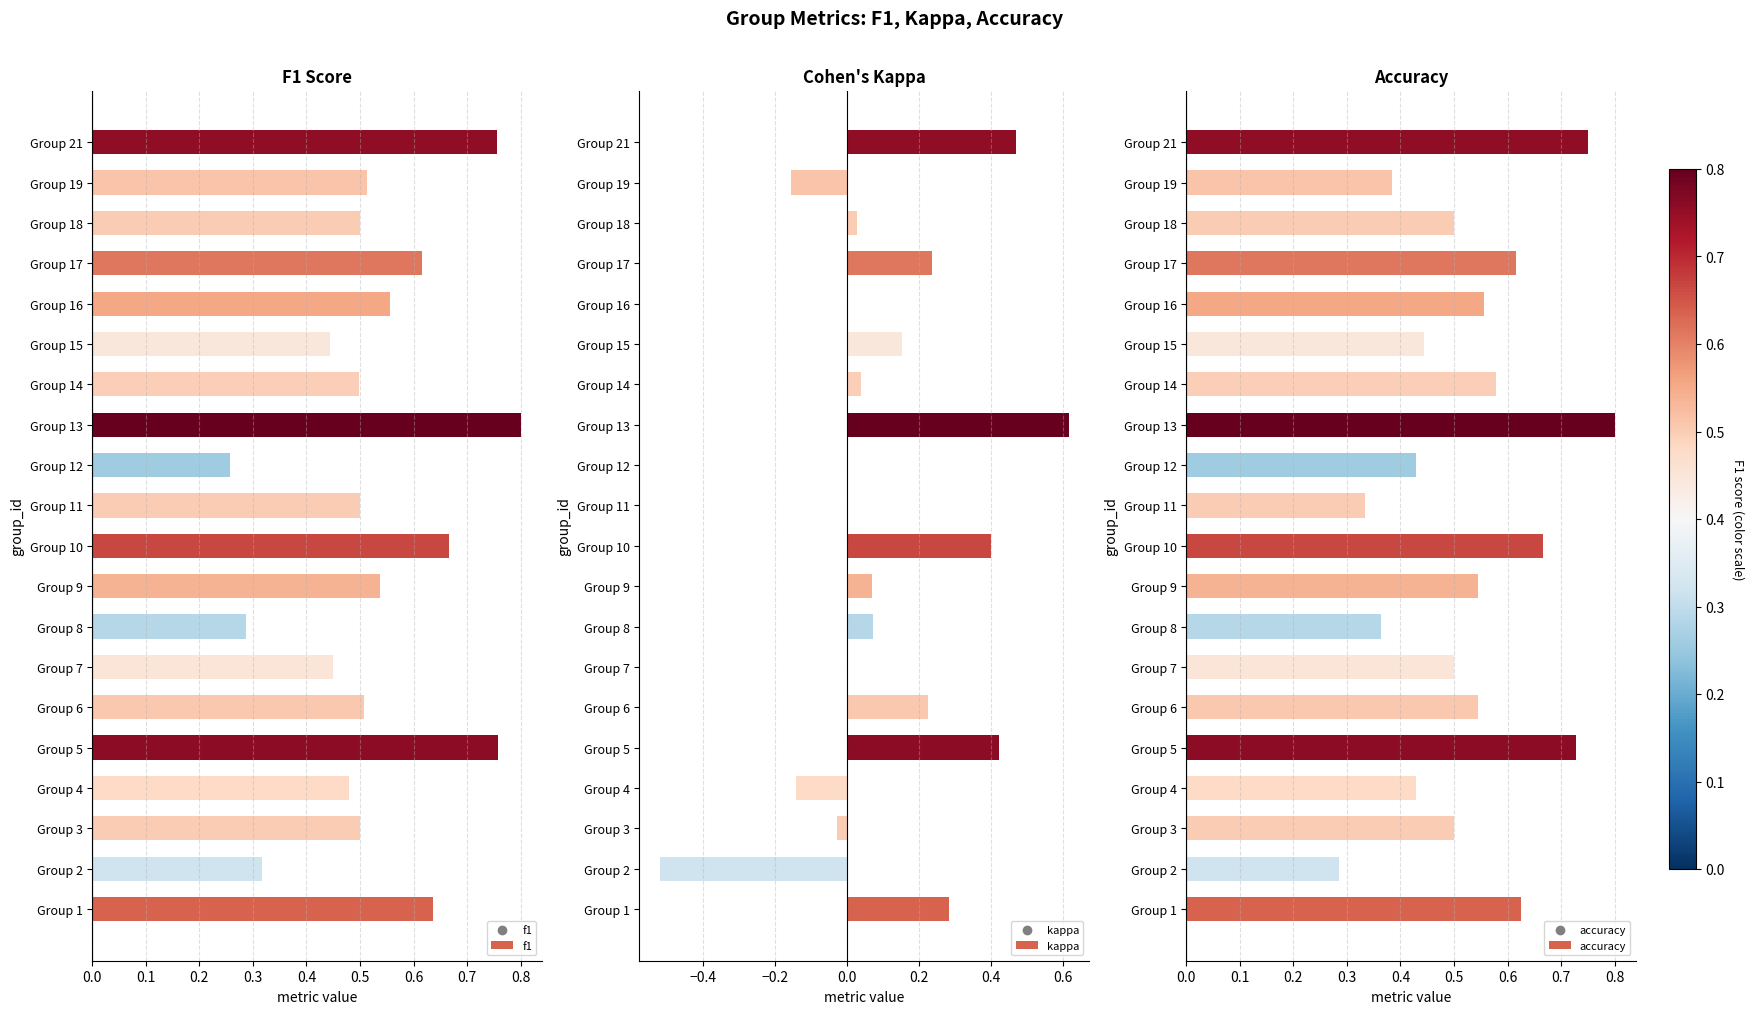

Is it true that f1 equals 0.7 at Group 14?

False